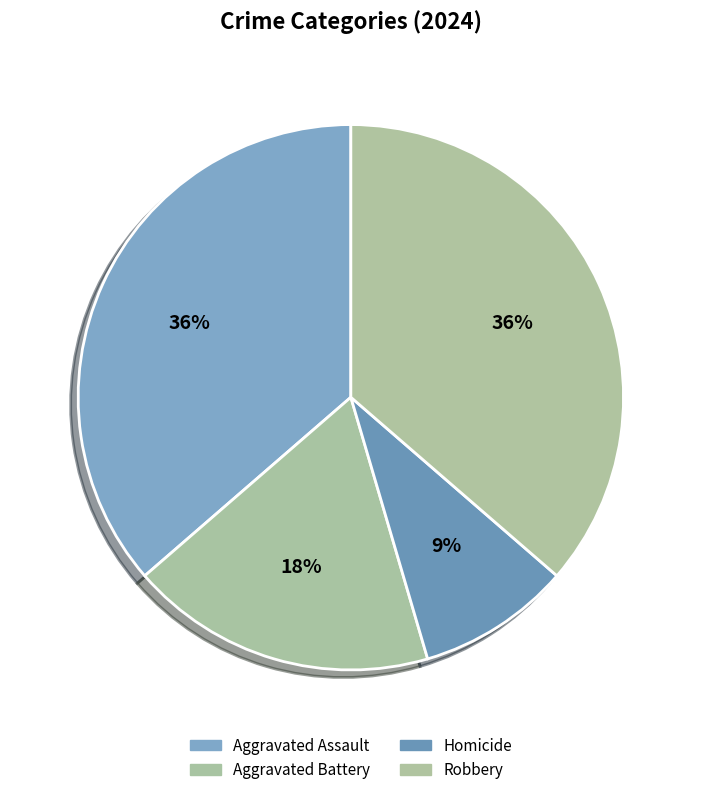

To the nearest percent, what is the combined percentage of Aggravated Assault and Robbery?

73%